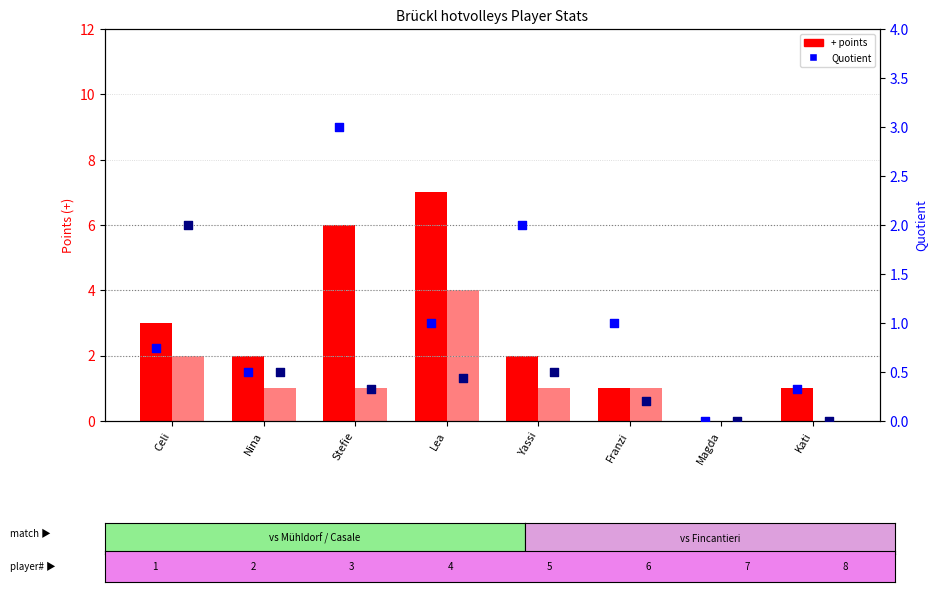

What is the total value across all series at Celi?

7.8